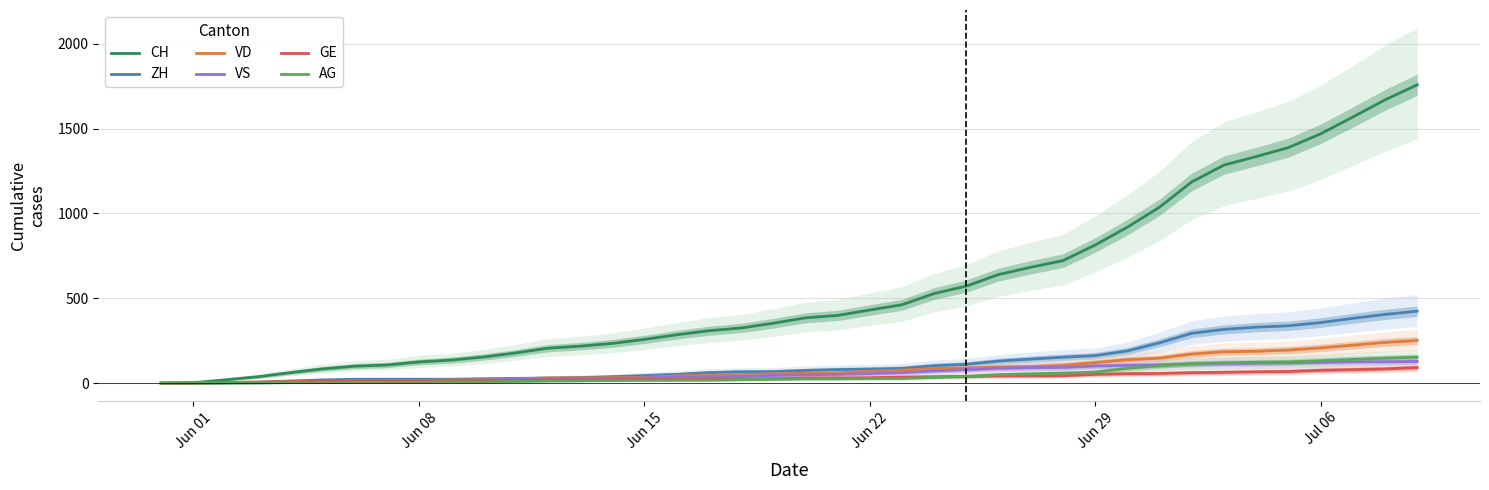

What is the highest value of the GE series?

92